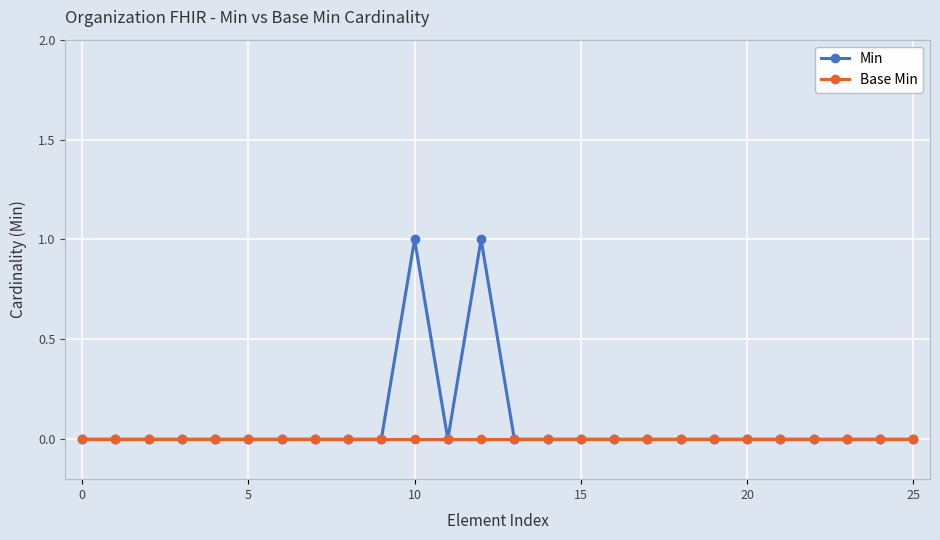

Which series has the widest spread of values?

Min